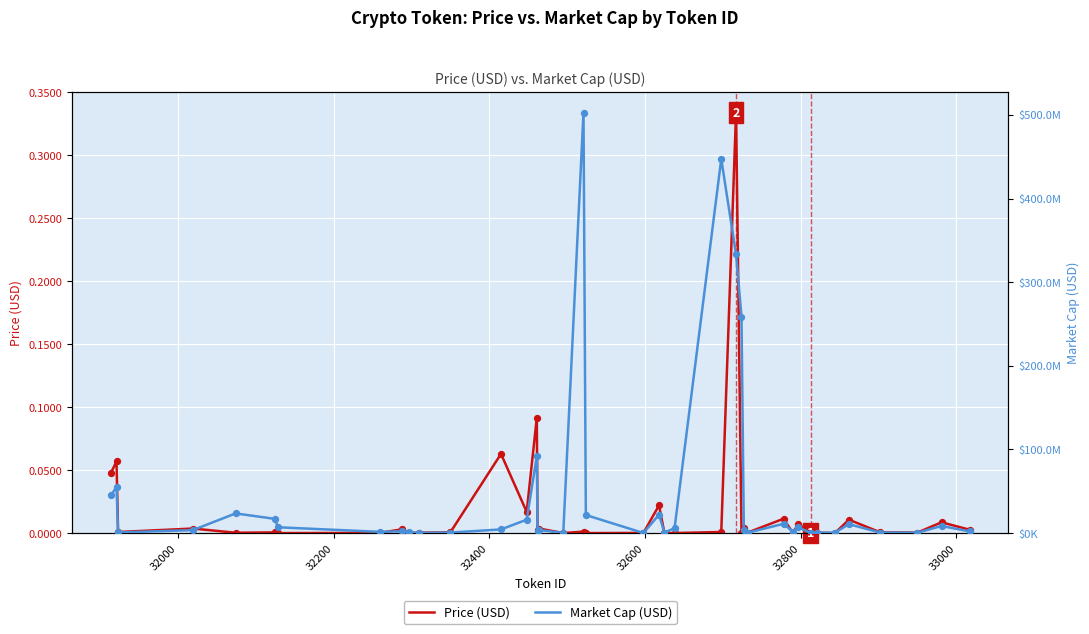

Which series reaches the minimum Y coordinate?

Price (USD)